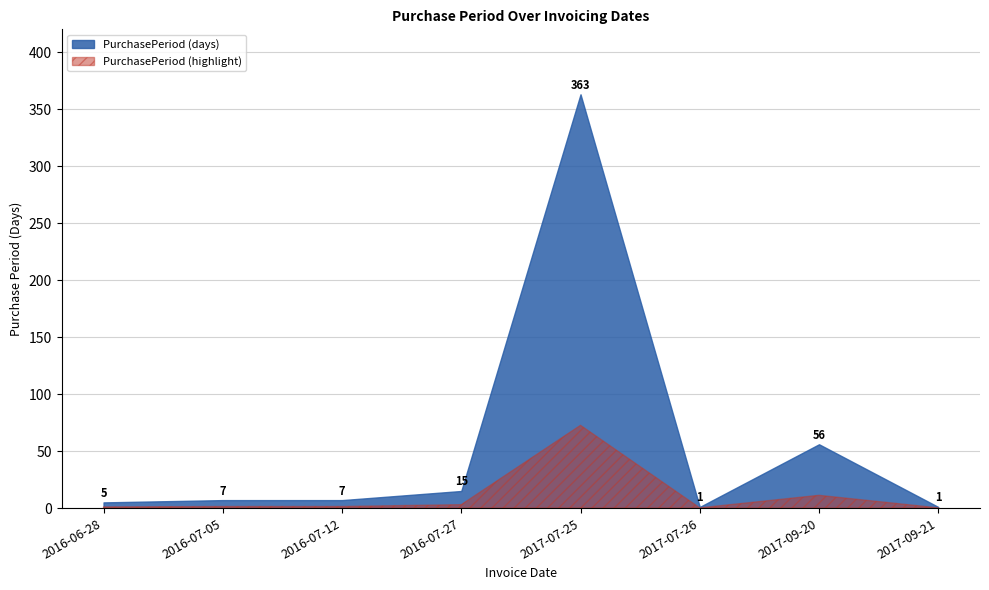

Reading left to right, extract all data points from this chart.

5	7	7	15	363	1	56	1